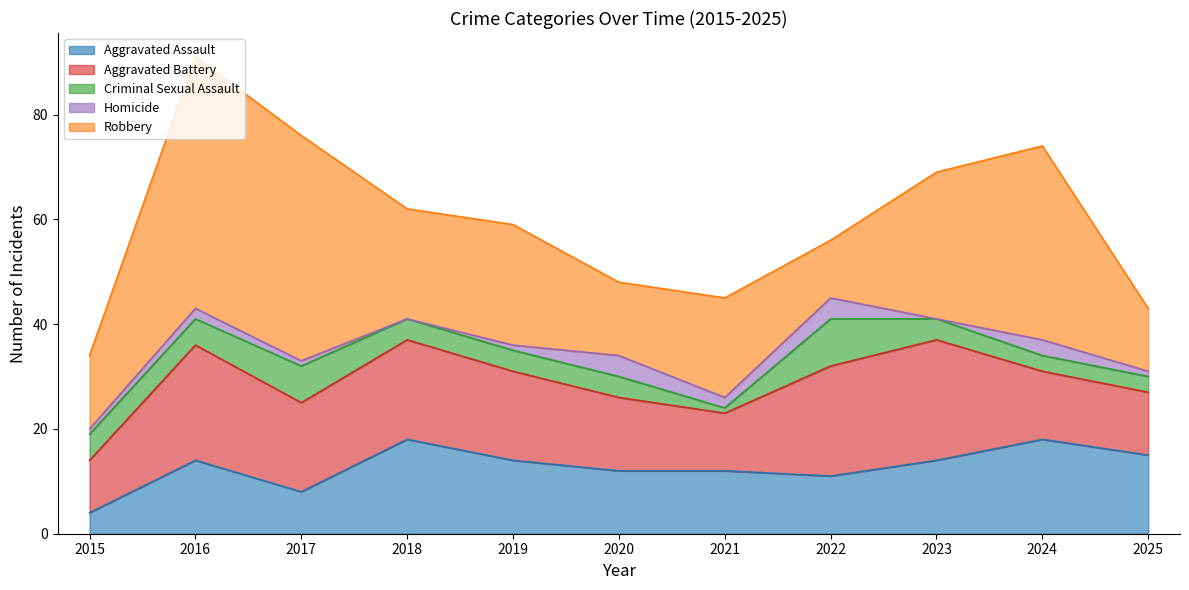

What is the difference between the Homicide values at 2024 and 2022?

1